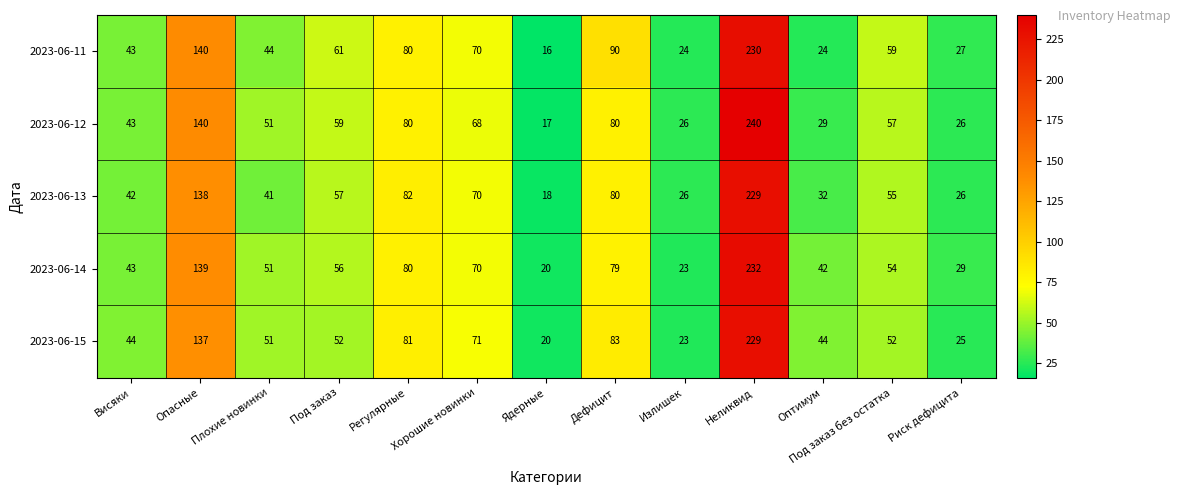

What is the total value across all series at Висяки?

215